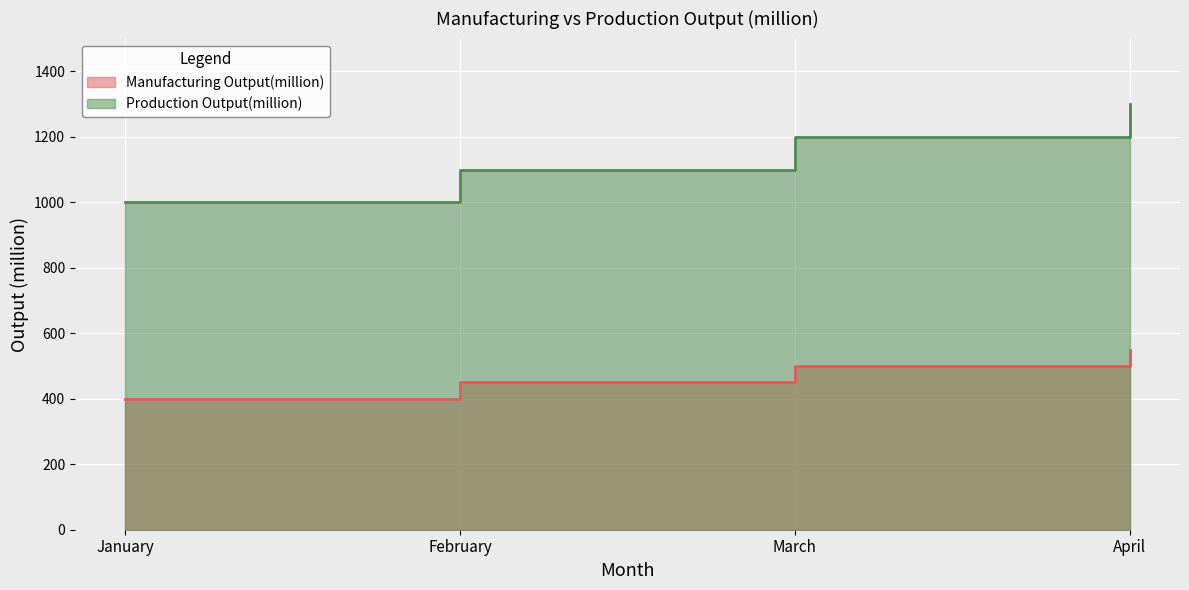

Where does the Production Output(million) series first go above 1200?

April